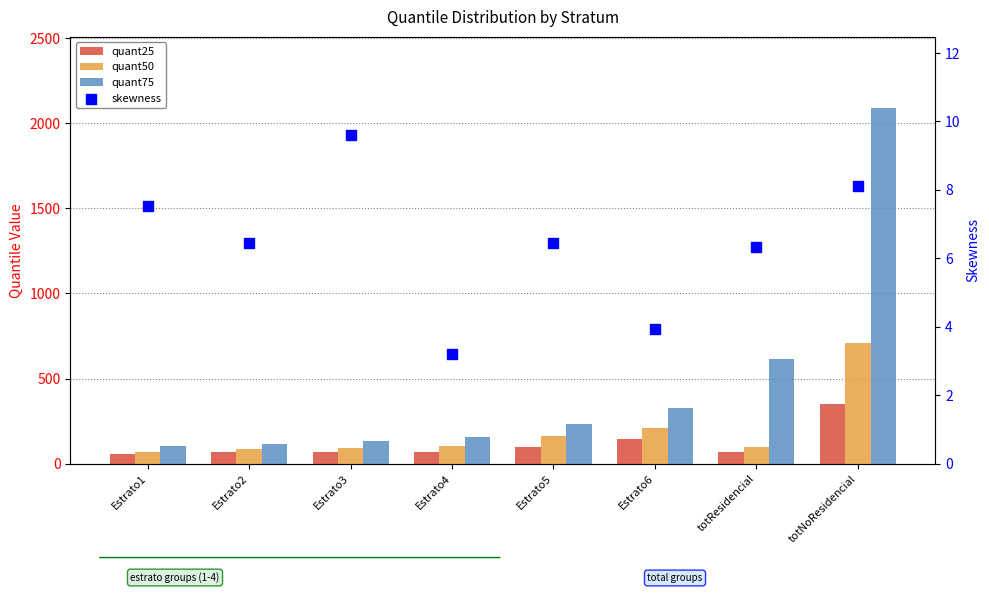

What are all the series names shown in the legend?

quant25, quant50, quant75, skewness